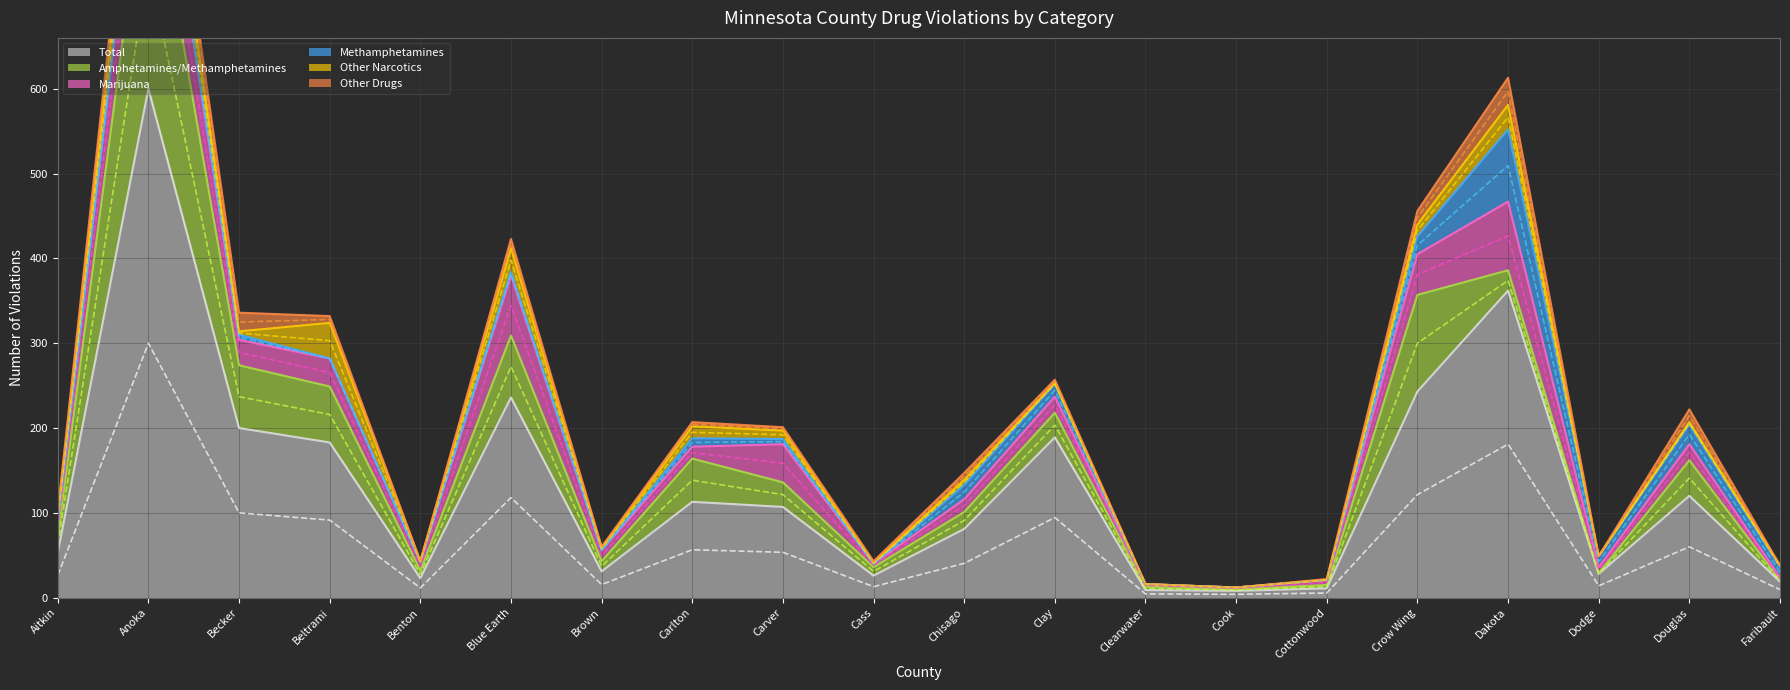

How many times do Marijuana and Methamphetamines cross each other?

3